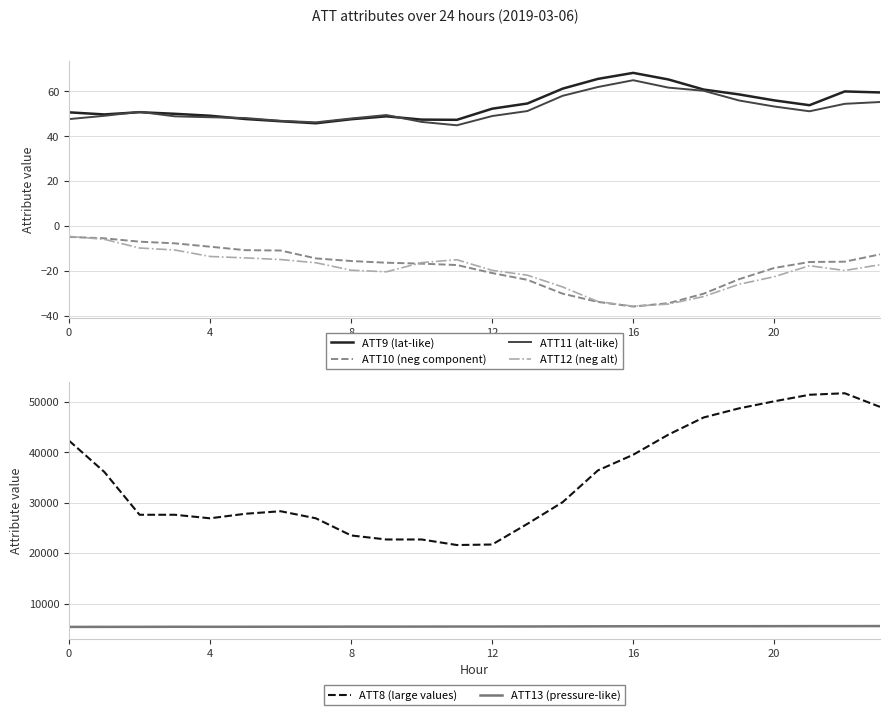

At which label does ATT9 (lat-like) first exceed 52?

12